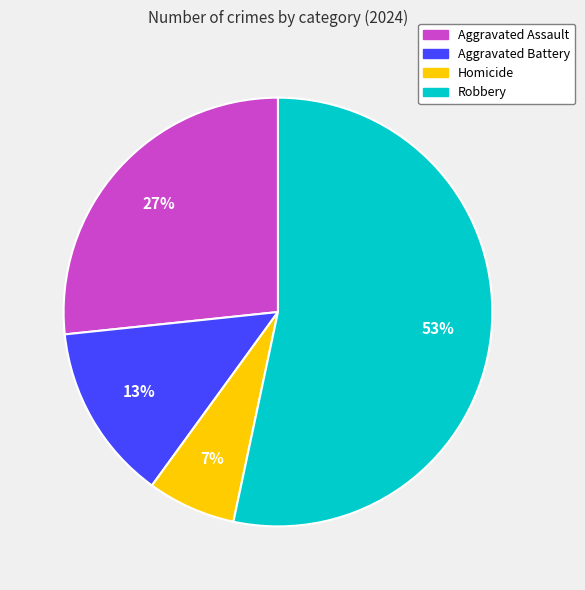

Is it true that Robbery is 53% of the pie?

True